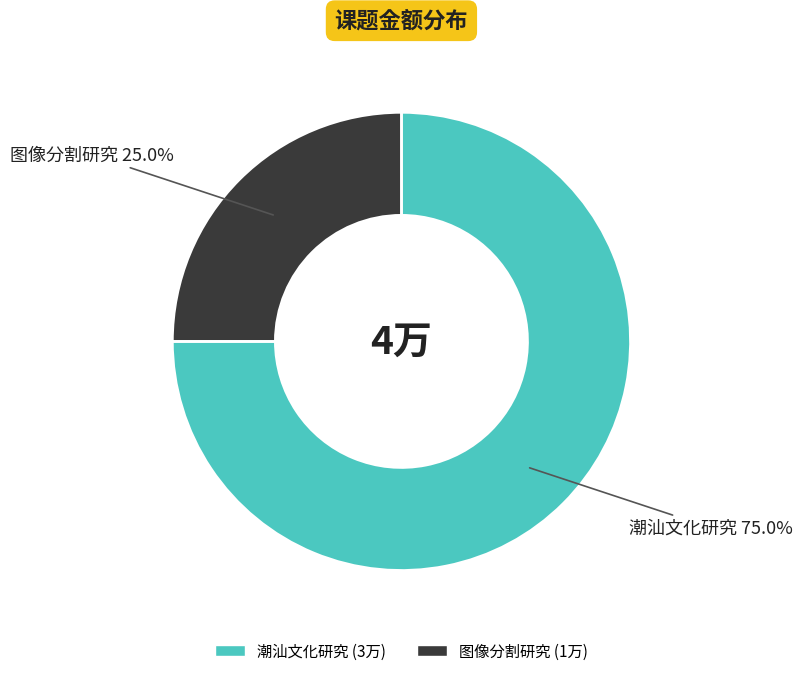

How much of the chart is everything except 图像分割研究?

75.0%